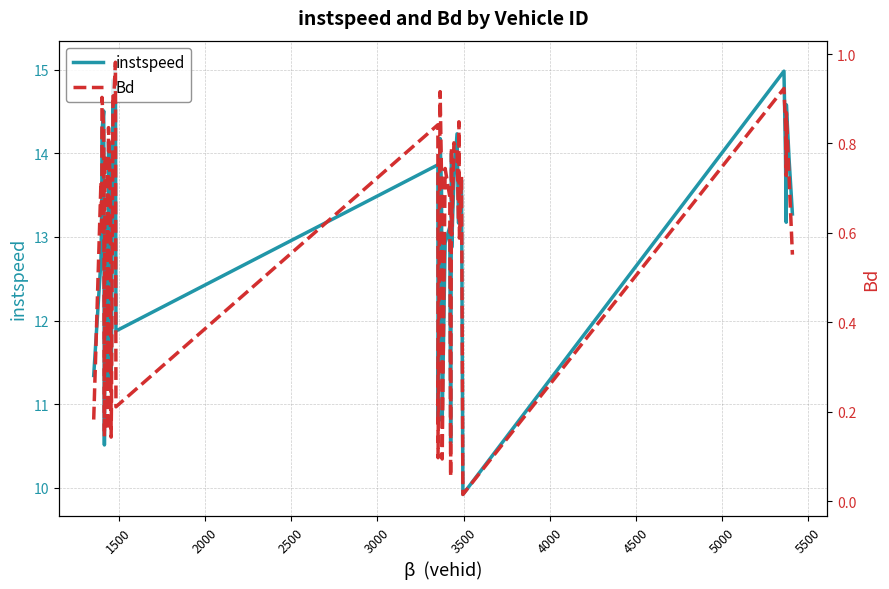

What is the lowest value of the instspeed series?

9.9